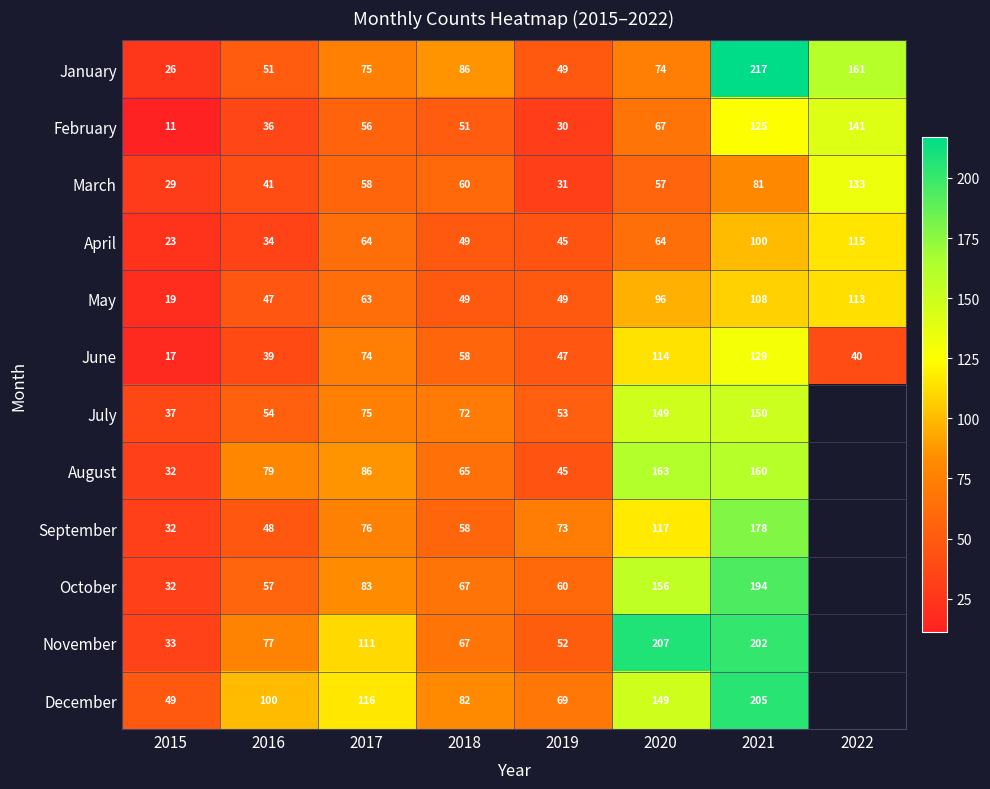

How many data points in February are less than 56?

4